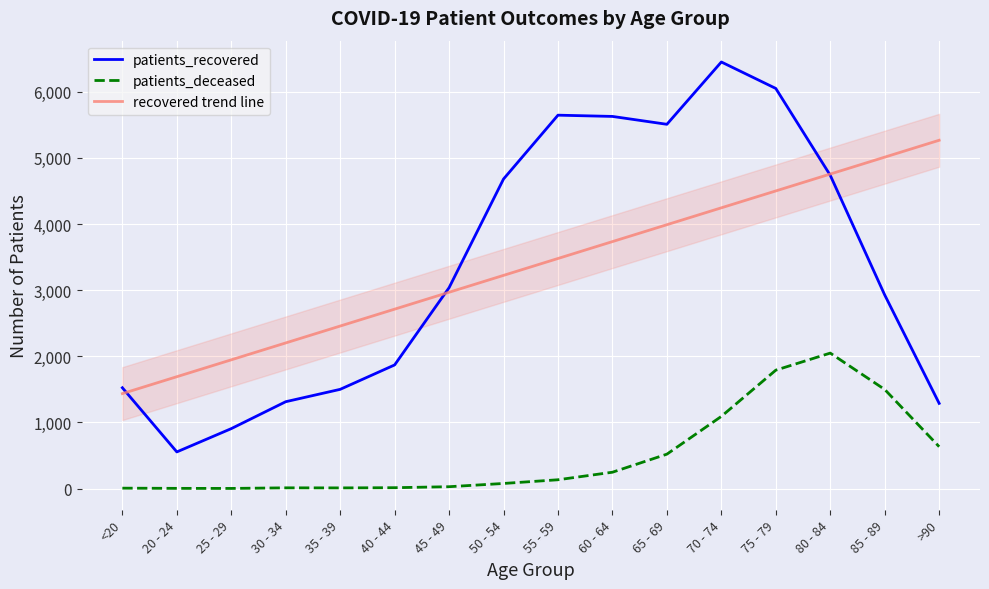

How many interior local valleys does the patients_deceased series have?

2